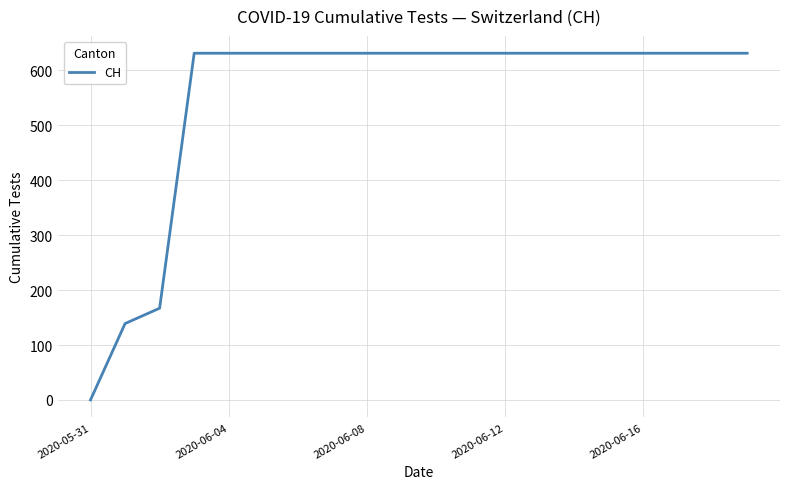

What is the difference between the maximum and minimum values?

631